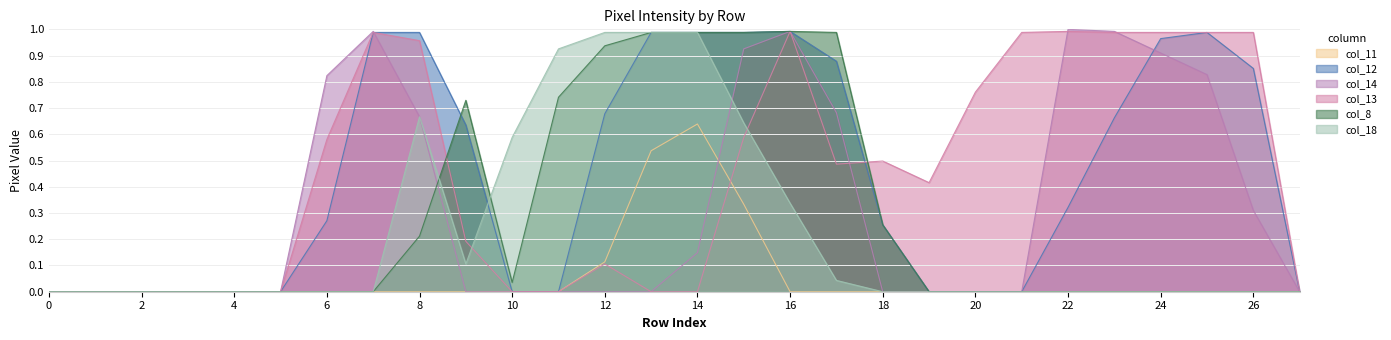

How many lines are shown in the chart?

6